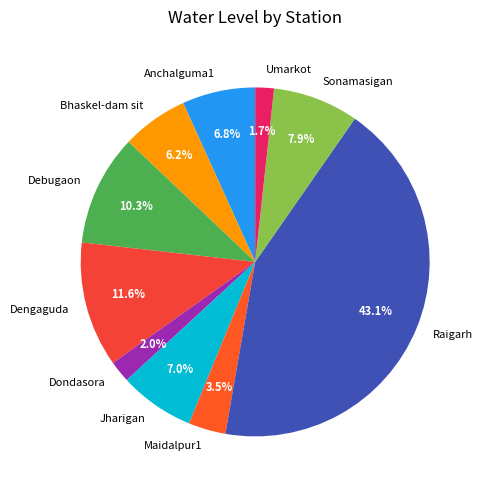

To the nearest percent, what is the difference between the Maidalpur1 and Debugaon slice percentages?

7%